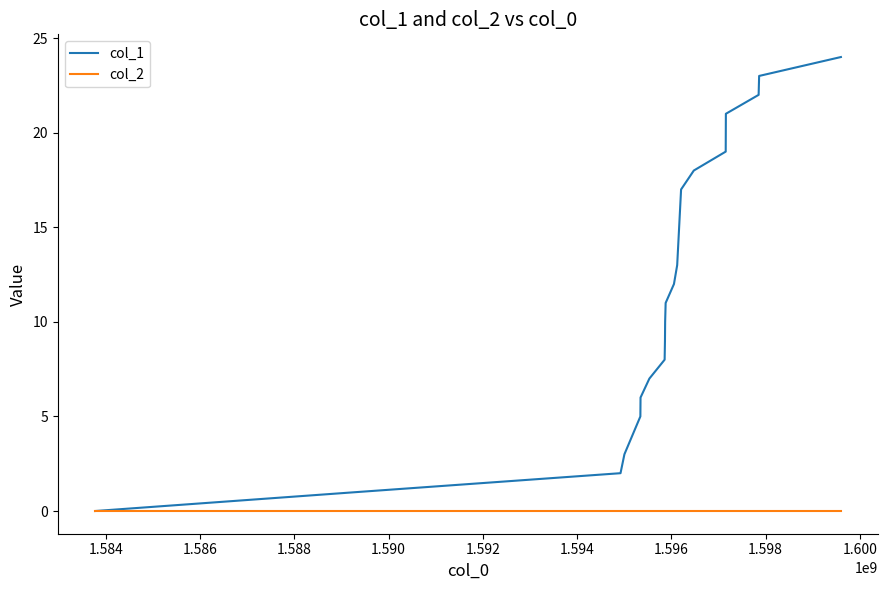

Rank the series by their maximum value, from lowest to highest.

col_2, col_1